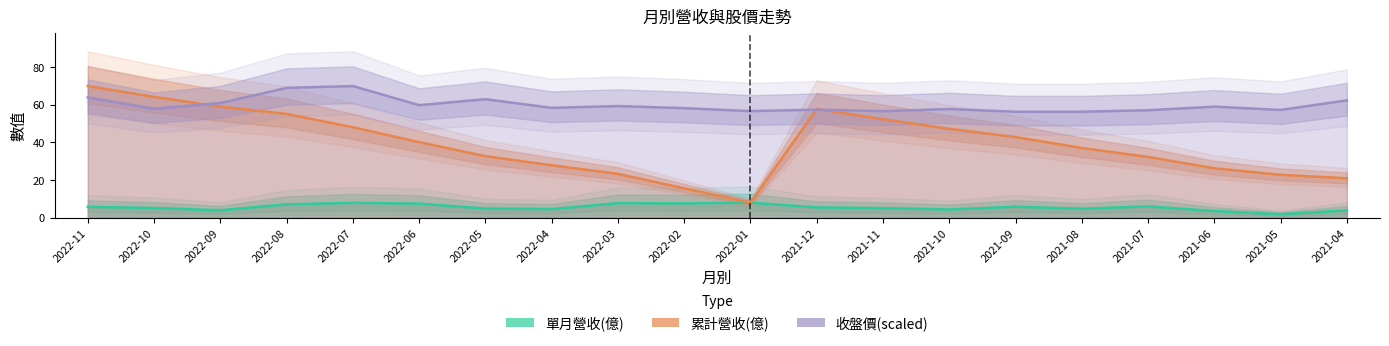

At which label does 單月營收(億) reach its minimum?

2021-05